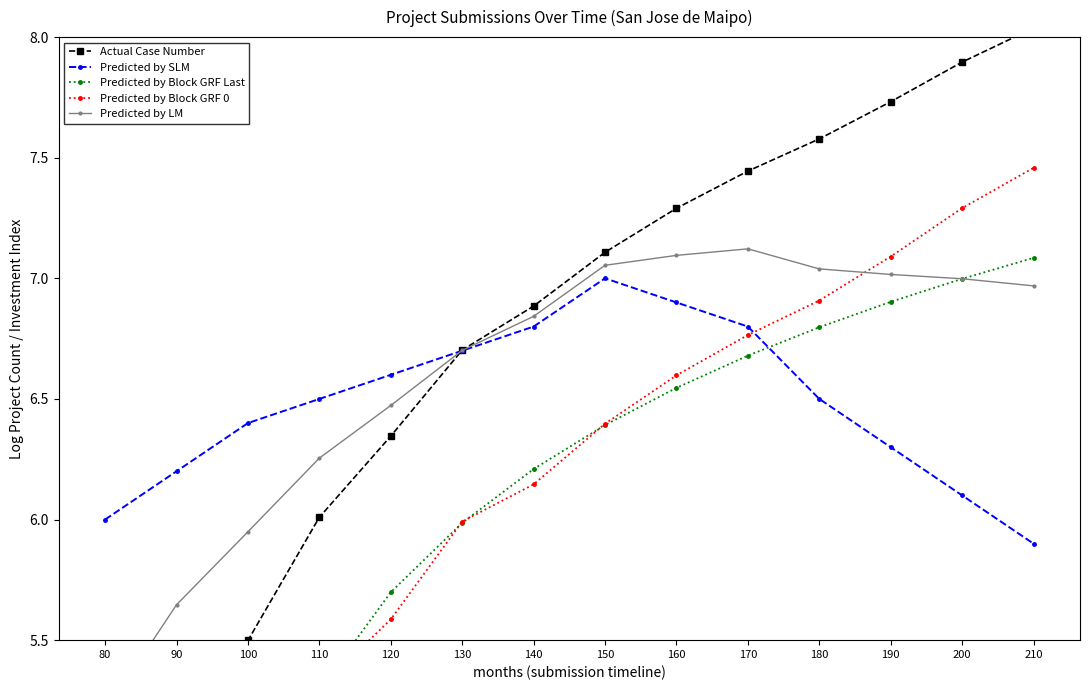

True or false: Predicted by Block GRF 0 and Actual Case Number cross at least once.

False